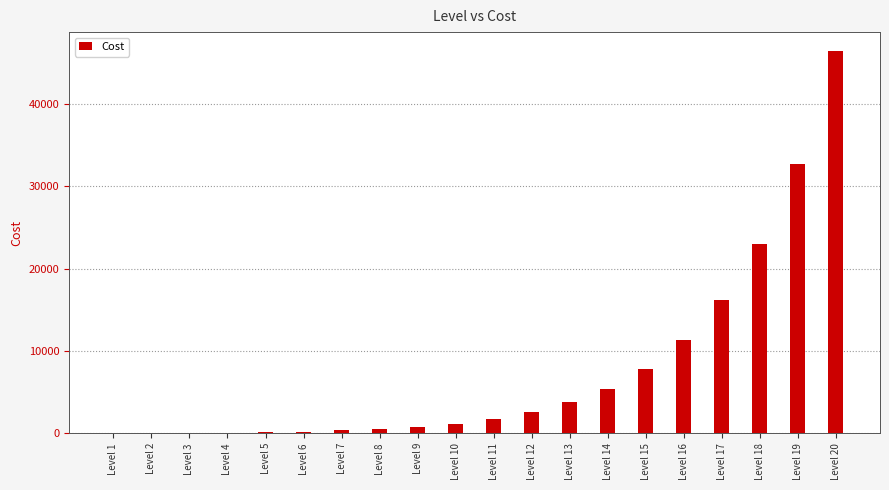

What is the maximum value shown in the chart?

46444.4